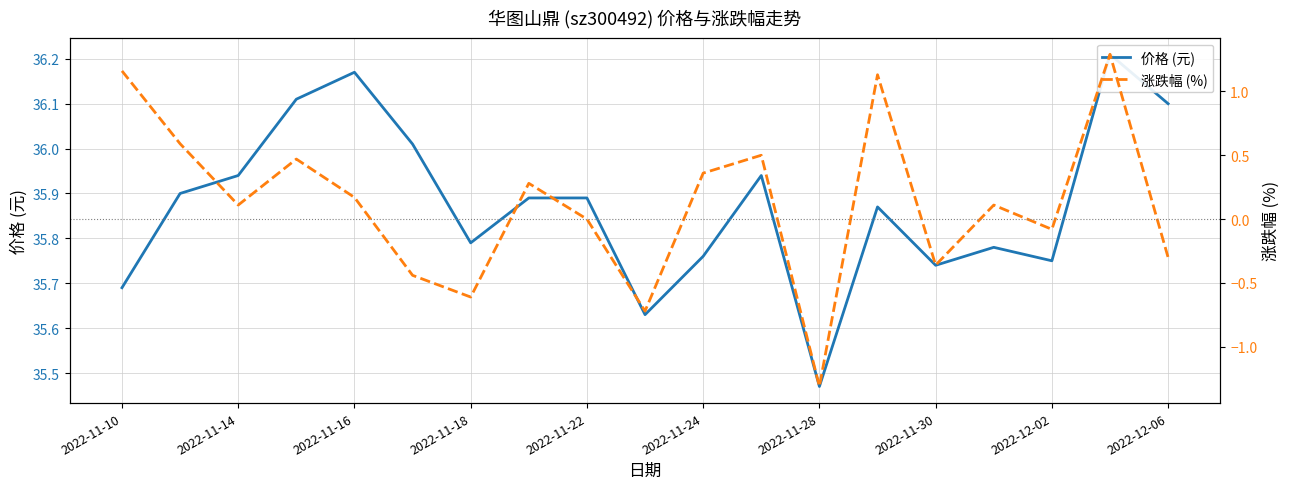

True or false: 涨跌幅 (%) has a value of 1.1 at 13.

True